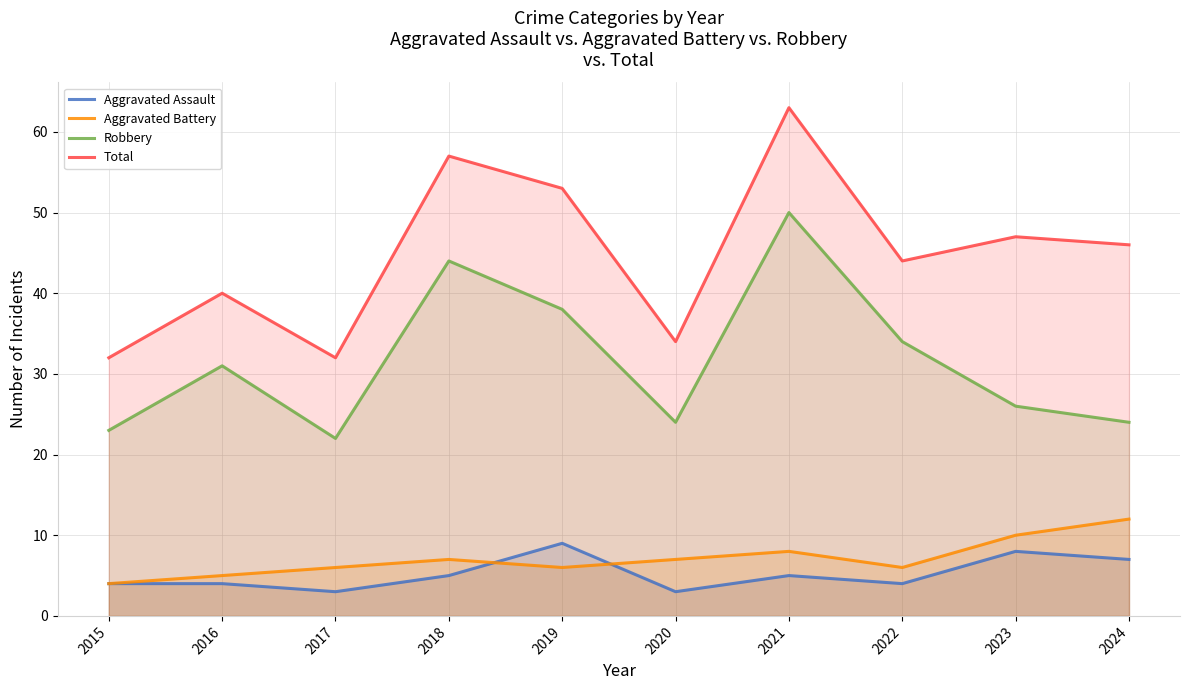

At which label does Aggravated Assault reach its peak?

2019